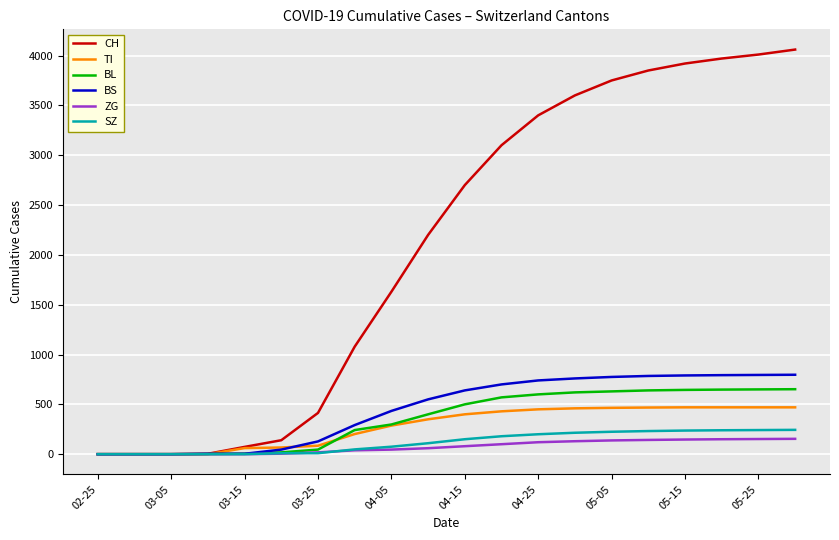

What is the highest value of the BS series?

797